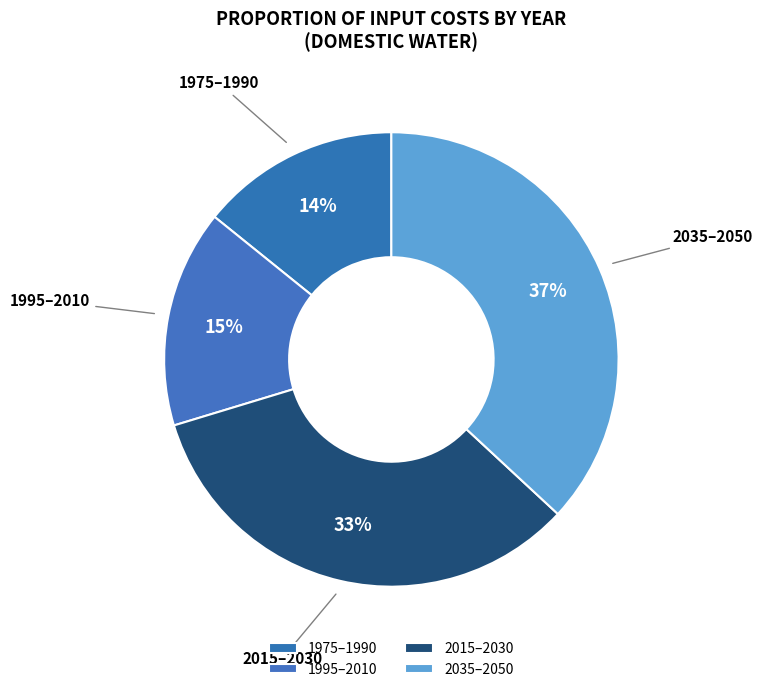

Is it true that 2035–2050 is 37% of the pie?

True